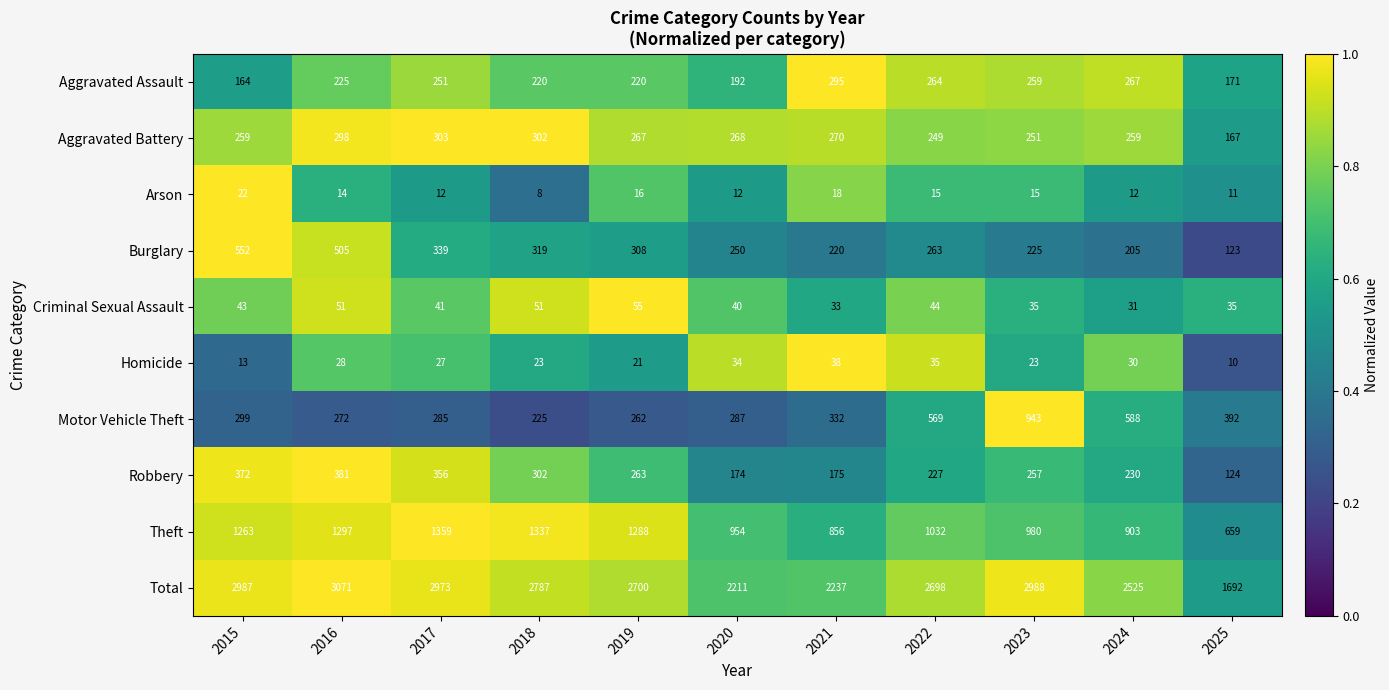

What is the spread (max minus min) of values at 2023?

2973